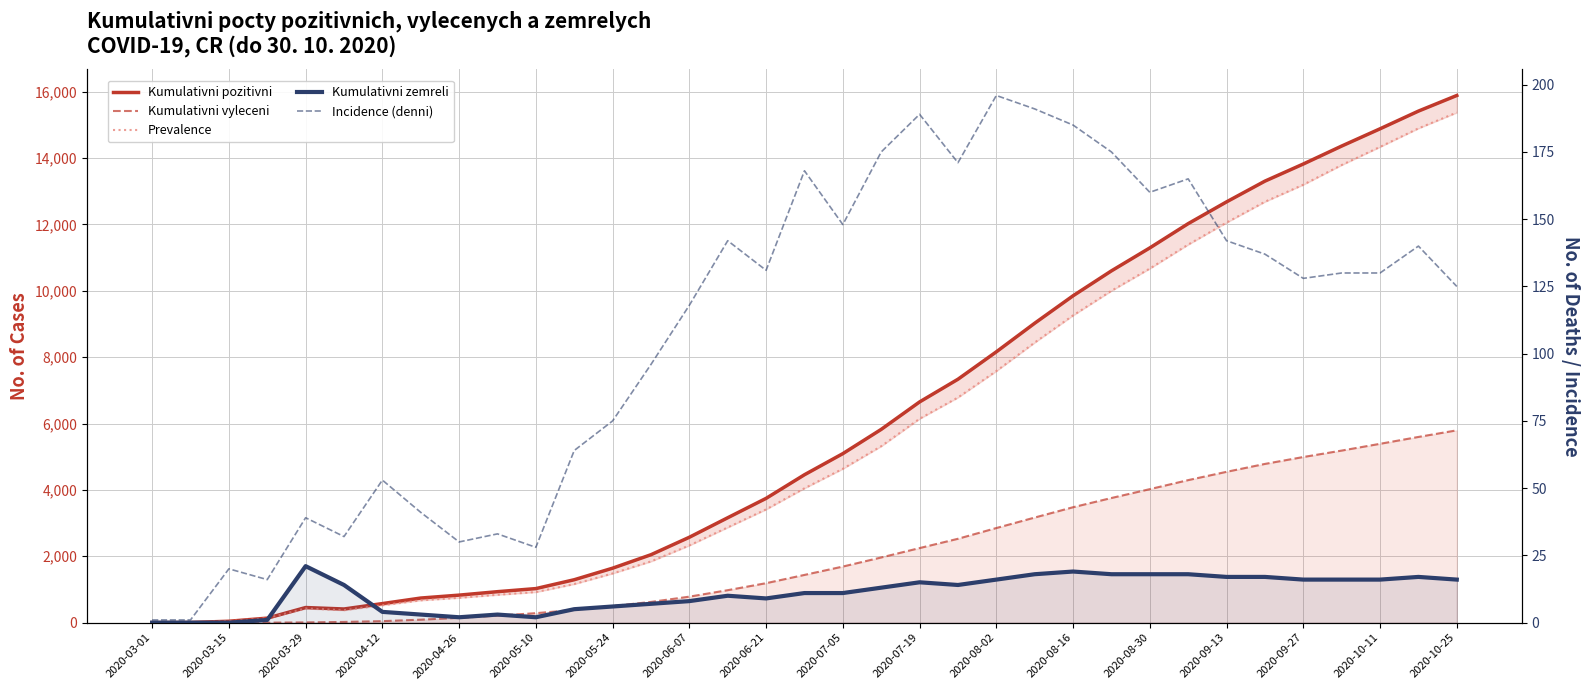

Rank the series by their maximum value, from highest to lowest.

Kumulativni pozitivni, Prevalence, Kumulativni vyleceni, Incidence (denni), Kumulativni zemreli